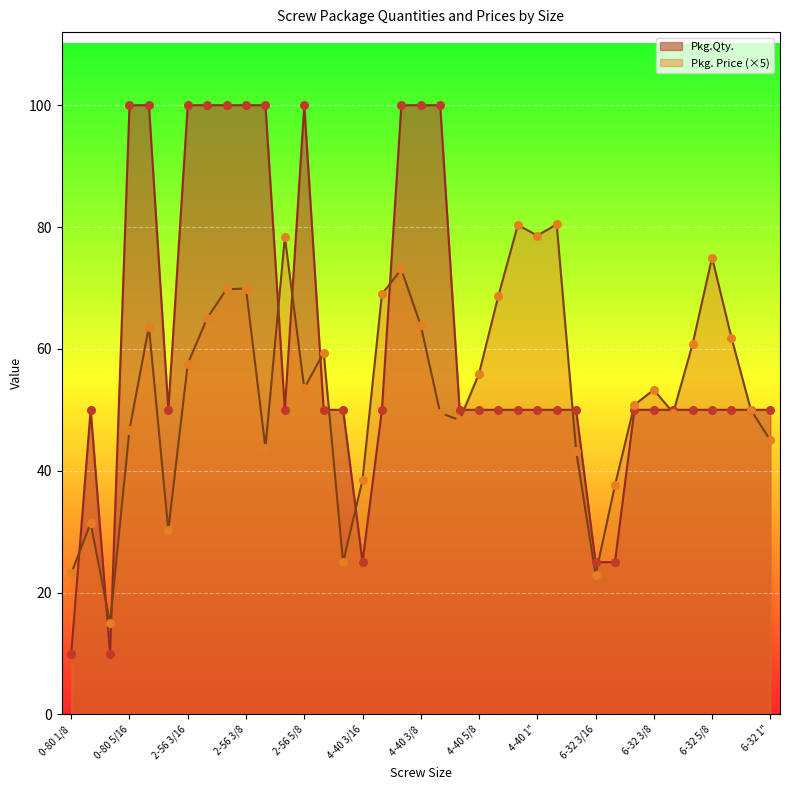

What are all the series names shown in the legend?

Pkg.Qty., Pkg. Price (×5)